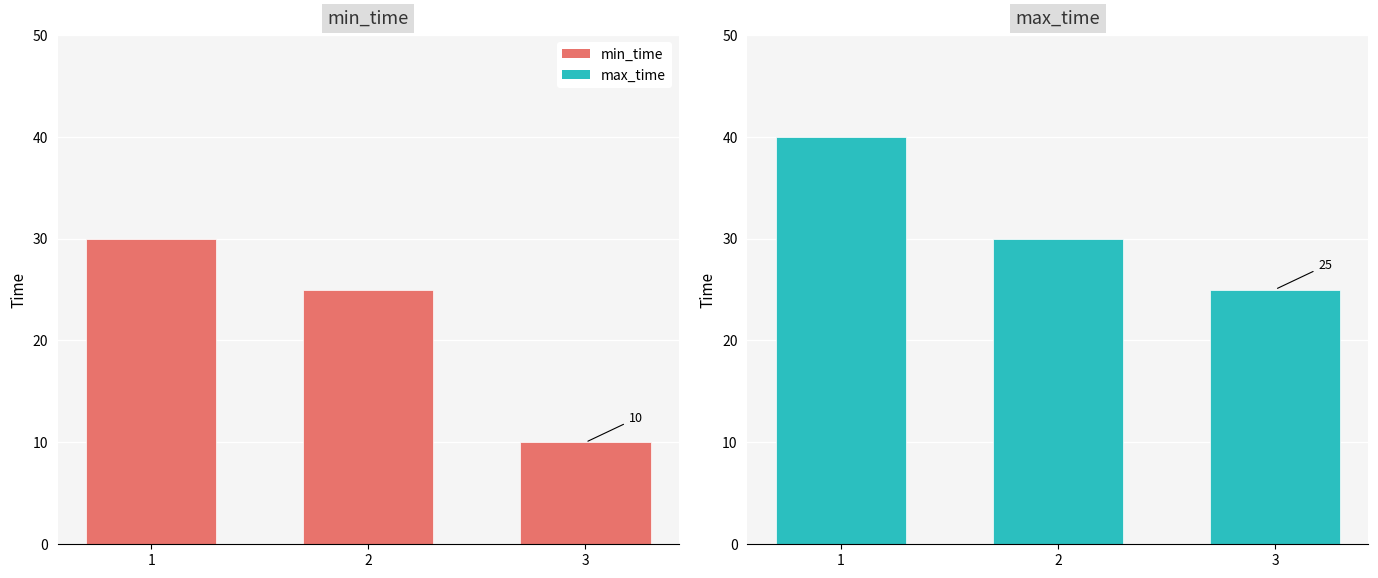

At which label is min_time closest to 20?

2